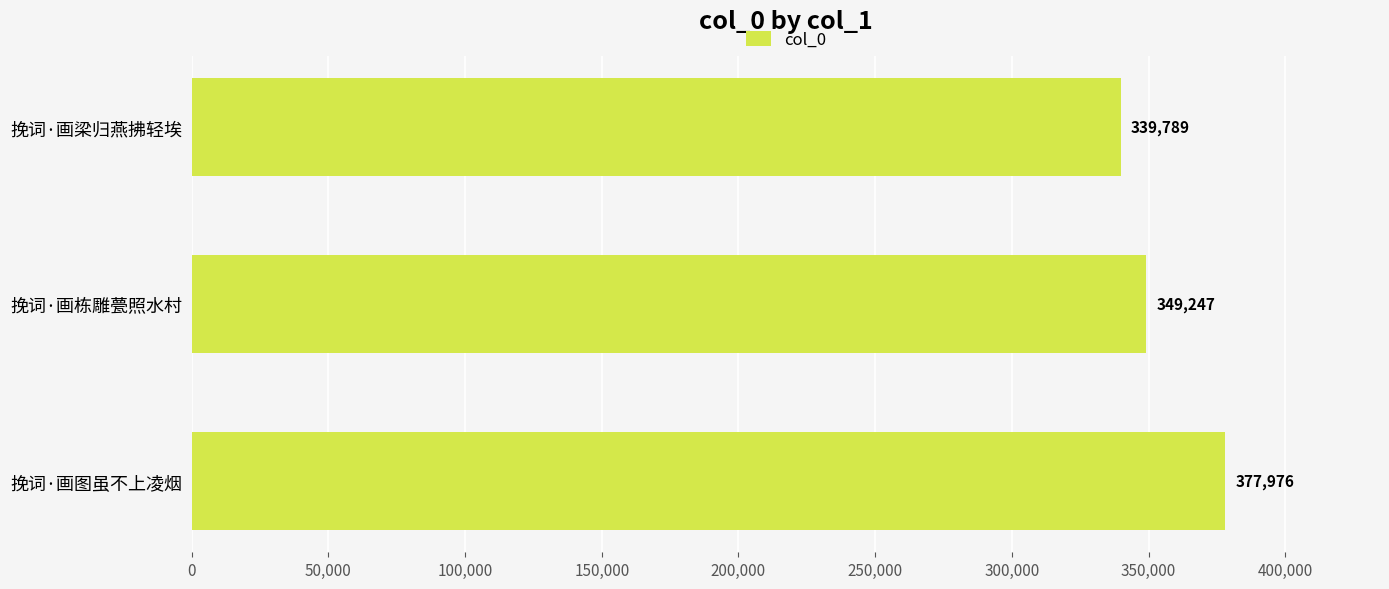

At which label is the value closest to 358882?

挽词·画栋雕甍照水村